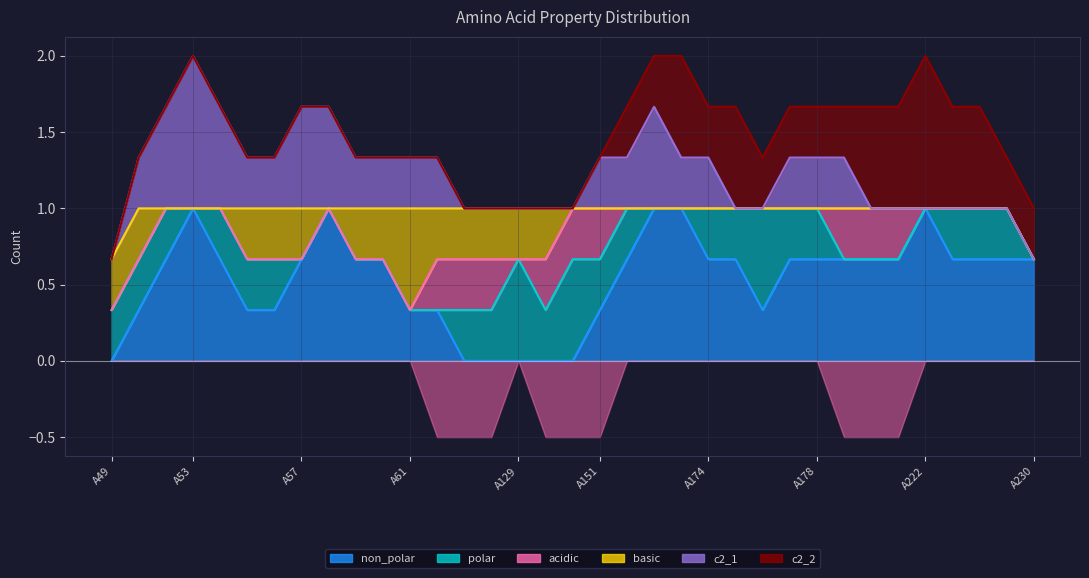

After their last crossing, which series has the higher values: basic or acidic?

acidic